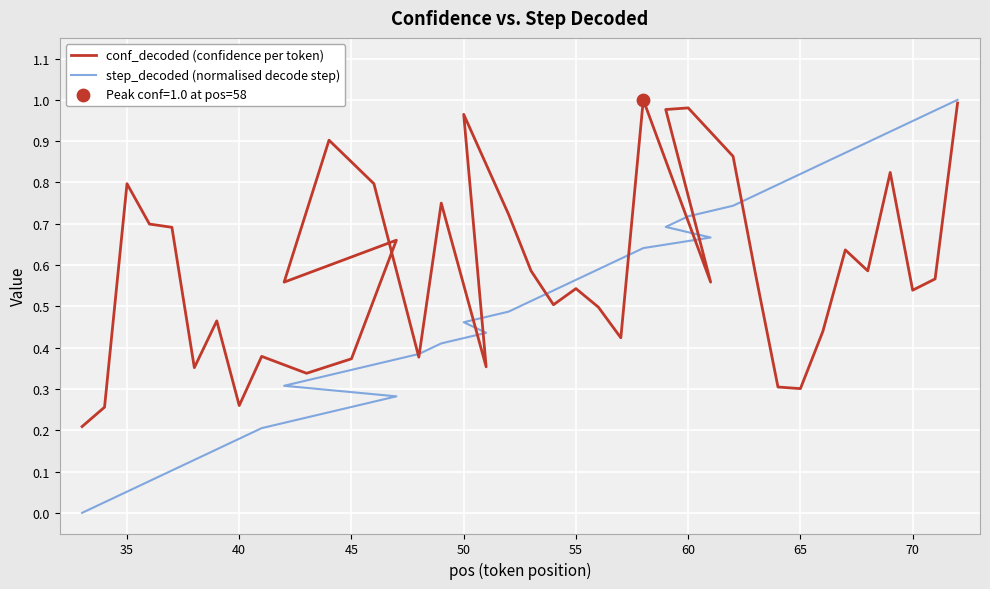

What are all the series names shown in the legend?

conf_decoded (confidence per token), step_decoded (normalised decode step)